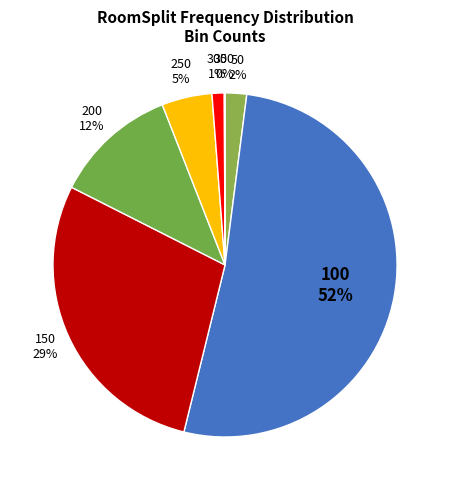

Which has a higher value, 150 or 200?

150